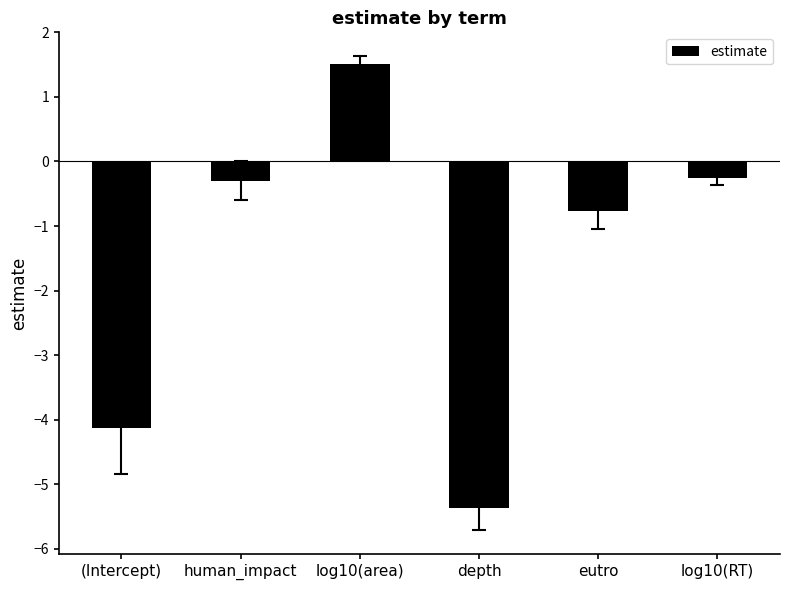

How many data points does each series have?

6